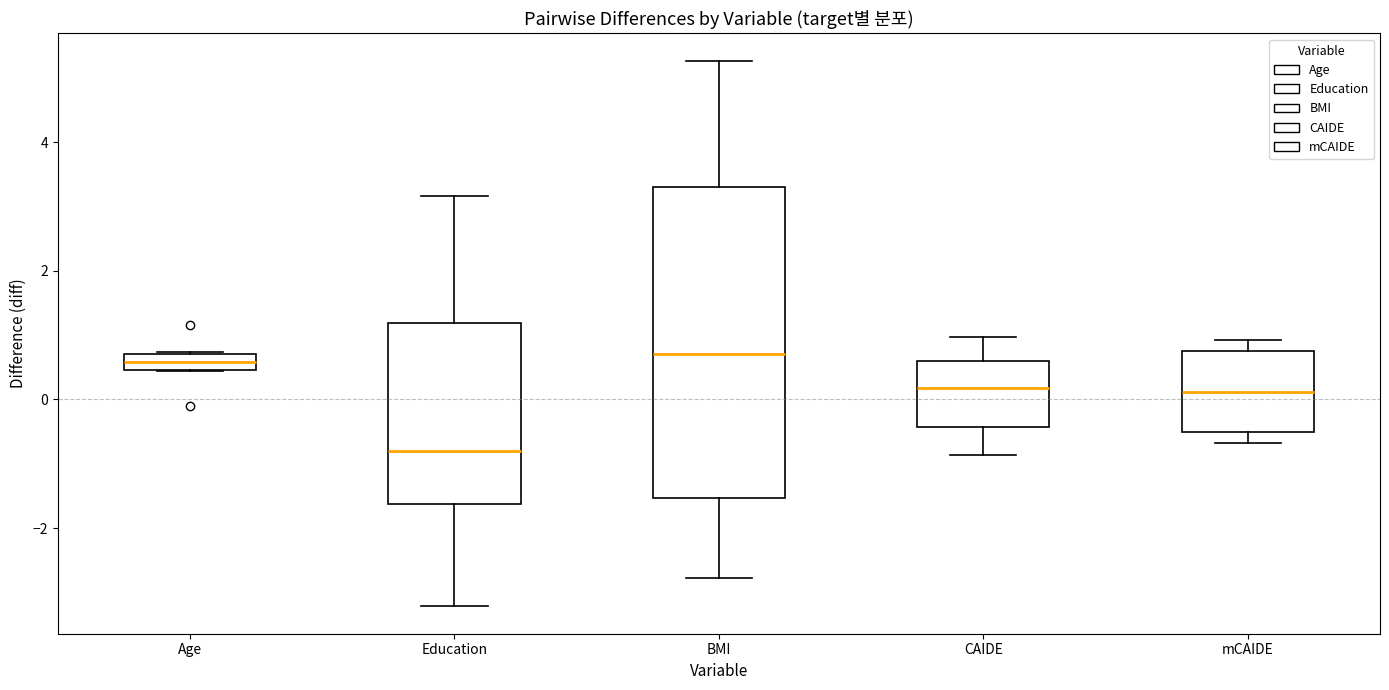

Where is the lower edge of the box for Age on the y-axis? The values are not printed on the chart, so give them approximately, as read against the axis.

0.4